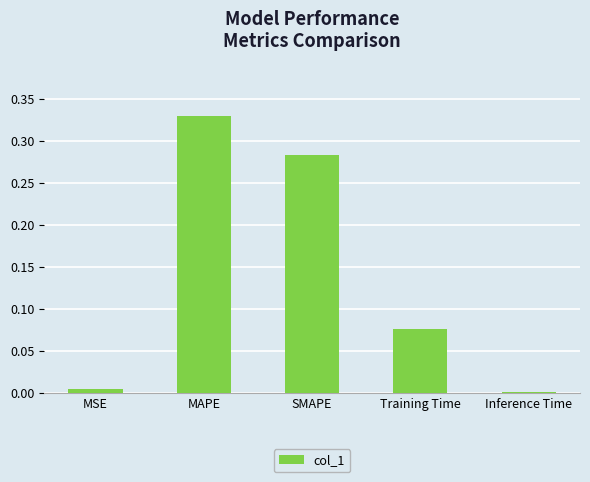

What position from the right is SMAPE?

3